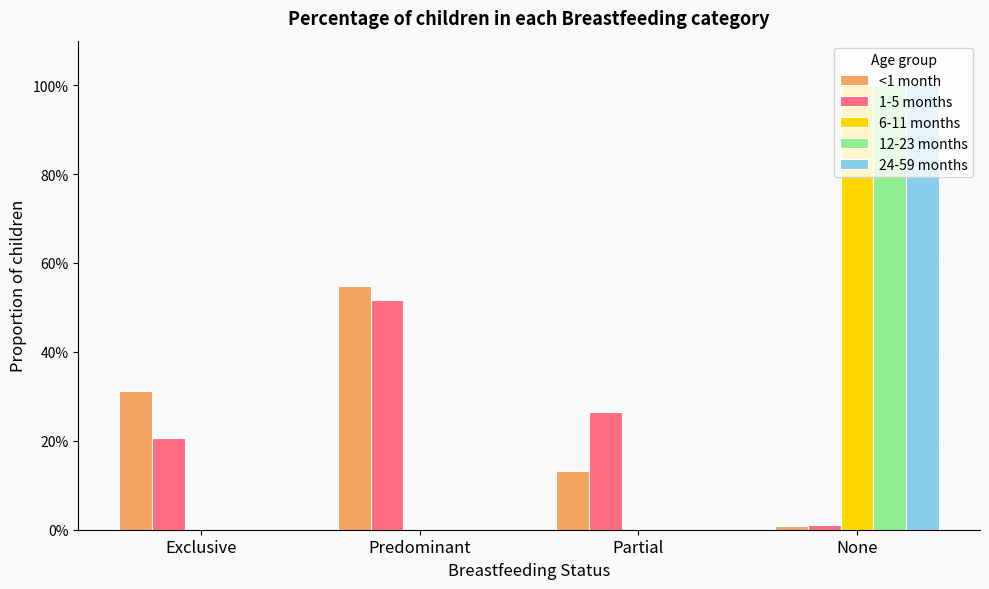

Are the bars horizontal?

No